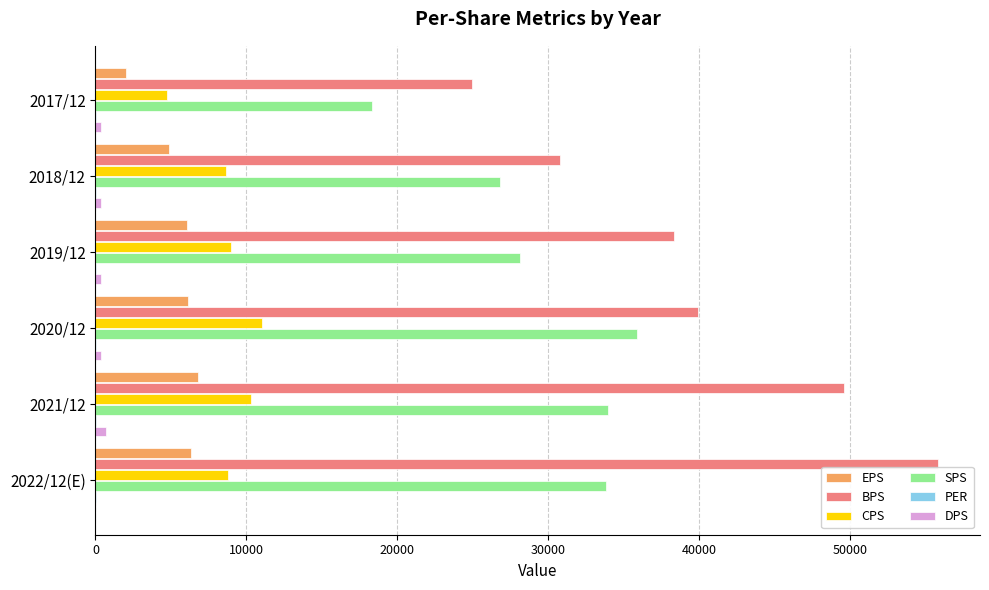

Which series changed the most between 2018/12 and 2022/12(E)?

BPS